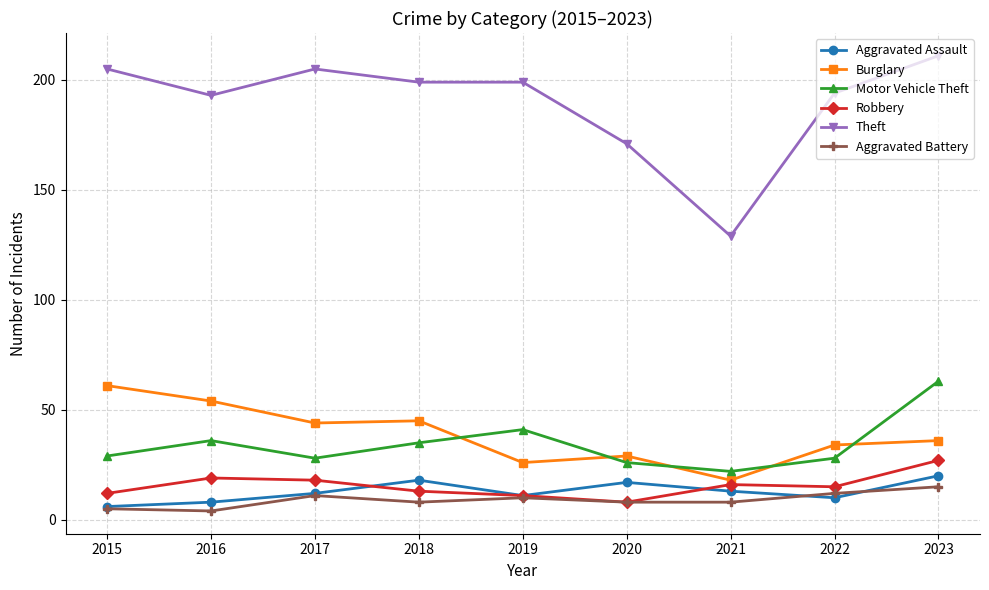

Does the chart have visible grid lines?

Yes